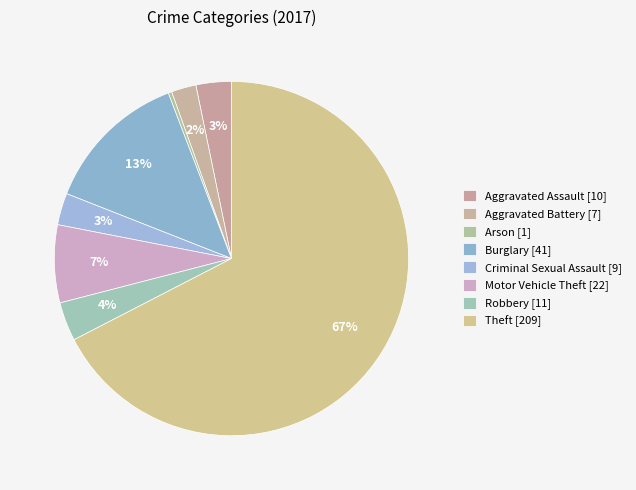

Which category accounts for the majority?

Theft